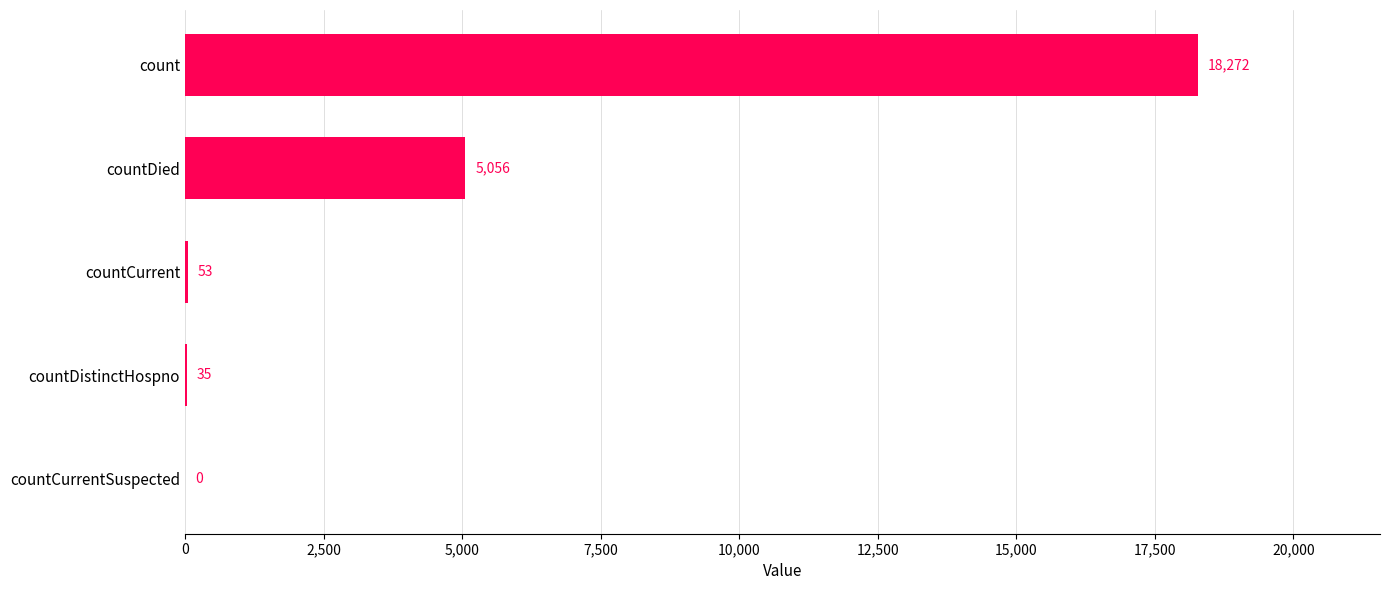

What is the ratio of the value at countDistinctHospno to the value at countCurrent?

0.7